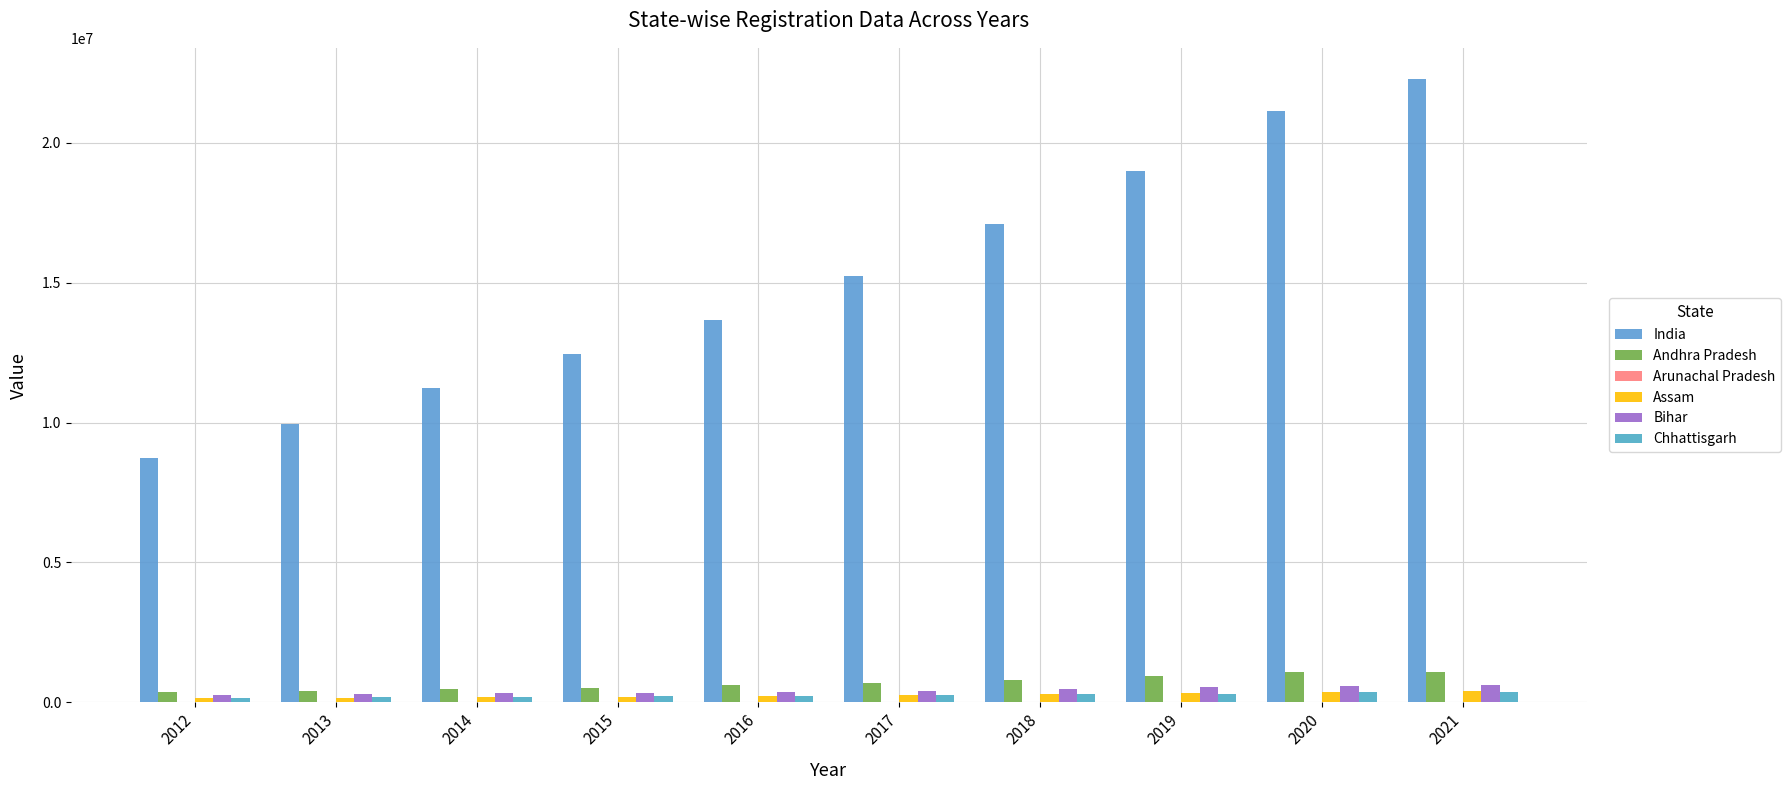

Which has a higher value, 2018 or 2015?

2018